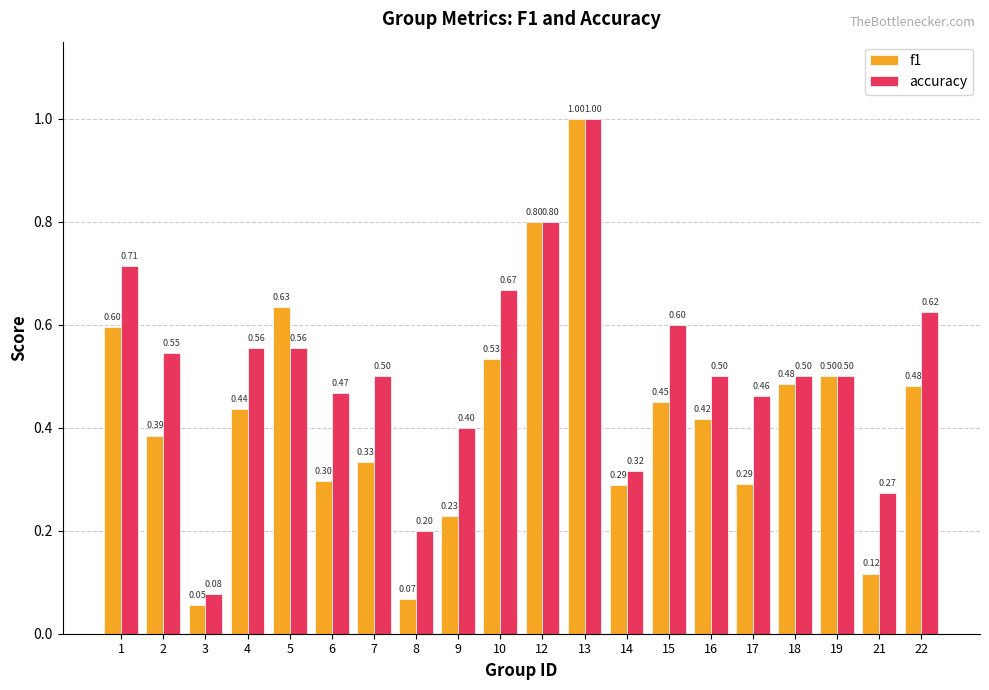

What is the sum of all accuracy values?

10.3